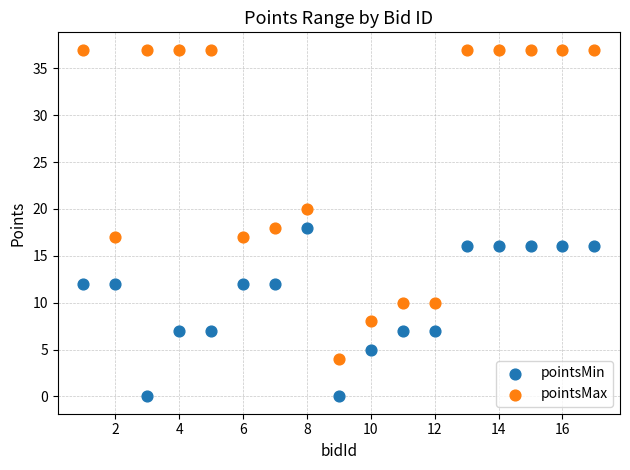

Which series reaches the maximum Y coordinate?

pointsMax